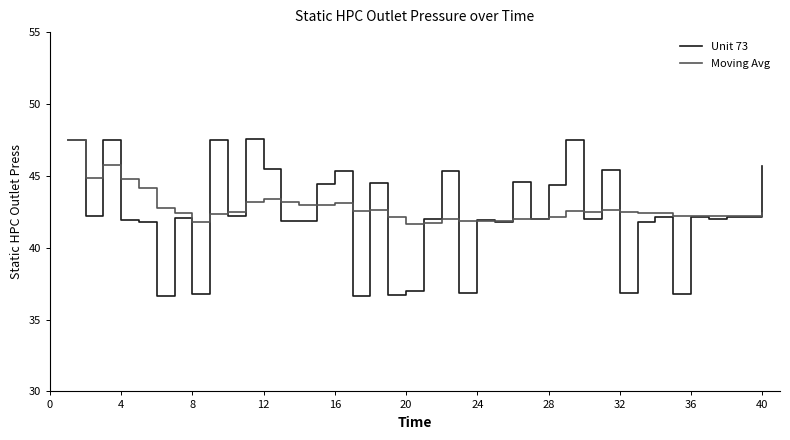

Which series has the largest range (max minus min)?

Unit 73